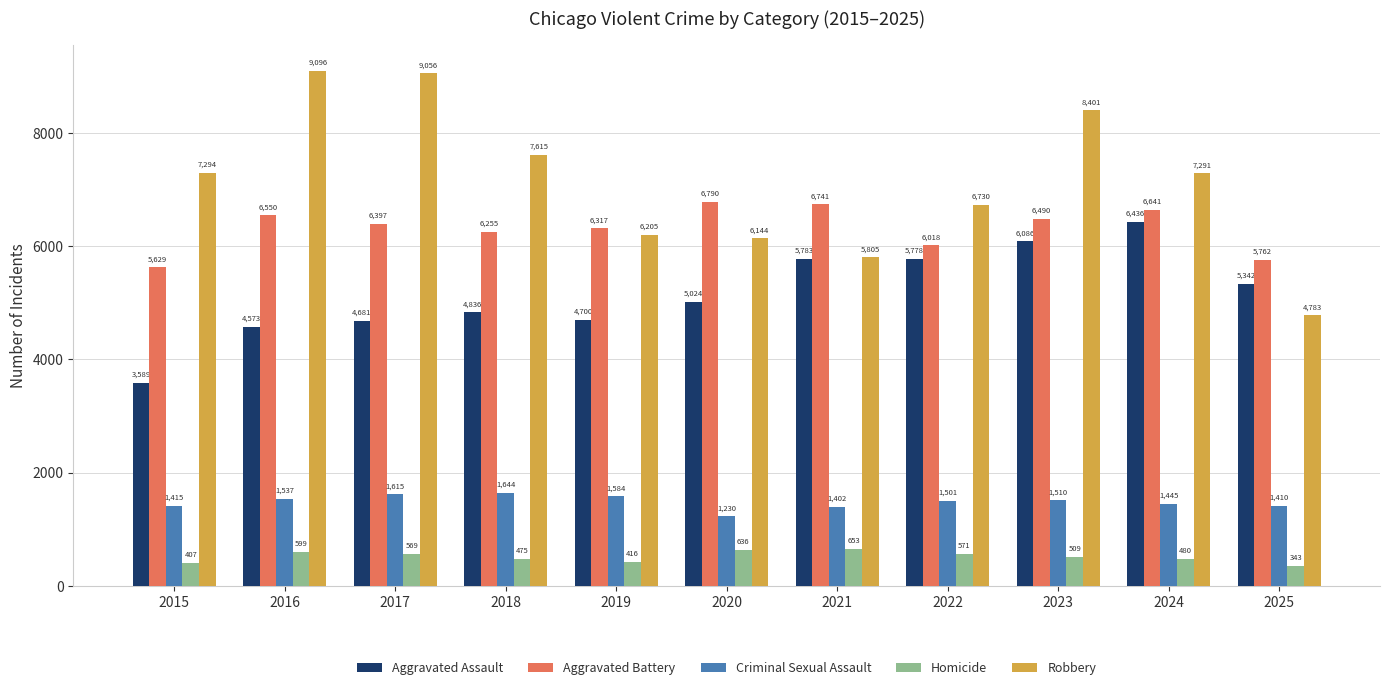

Which series has the largest total across all categories?

Robbery